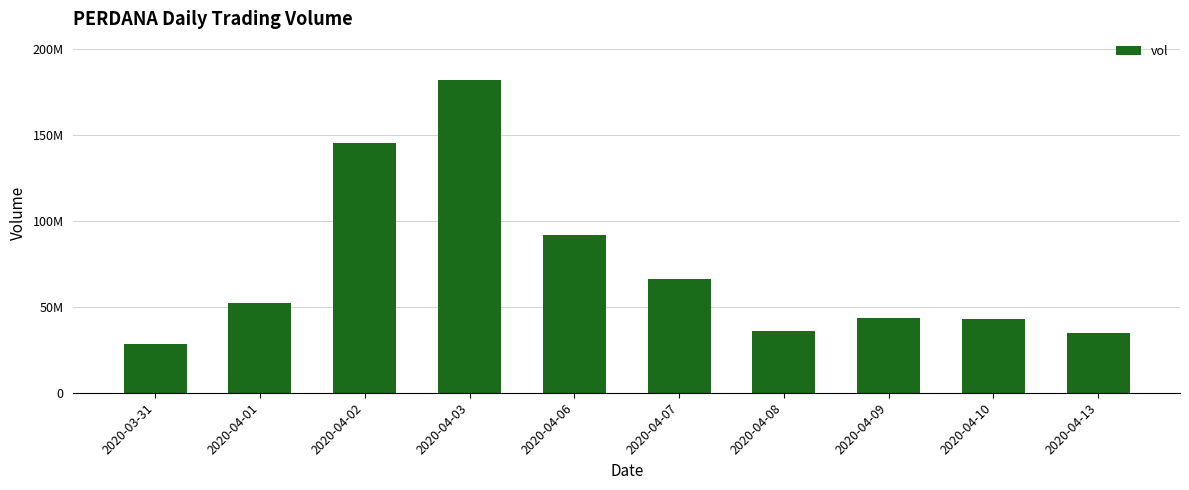

At which label does the data first exceed 52126900?

2020-04-02